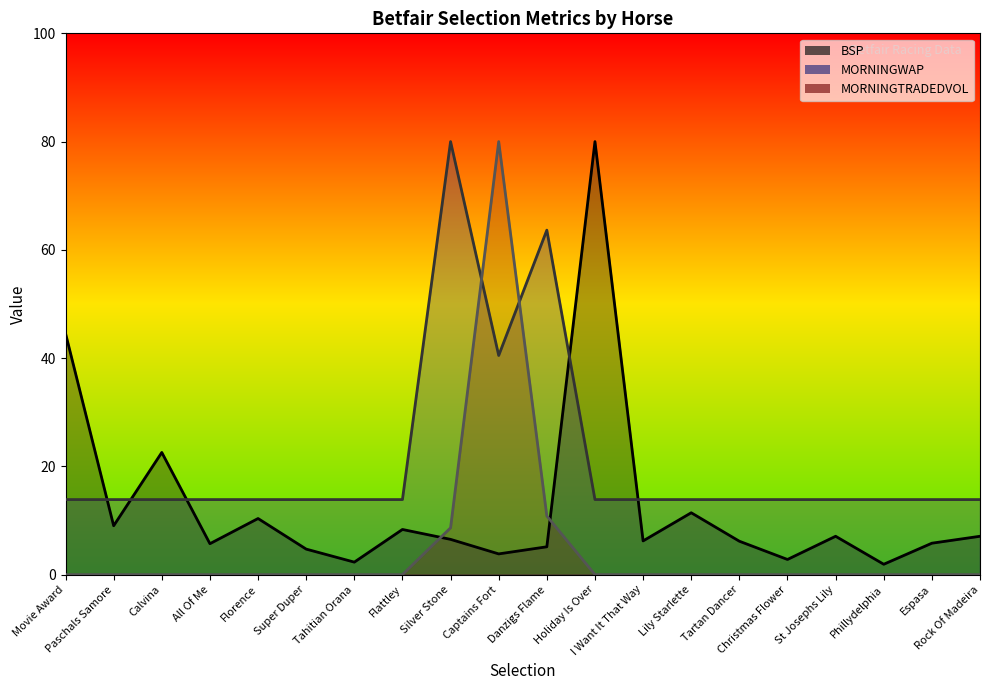

In MORNINGWAP, how many points are lower than both neighbors (excluding endpoints)?

1